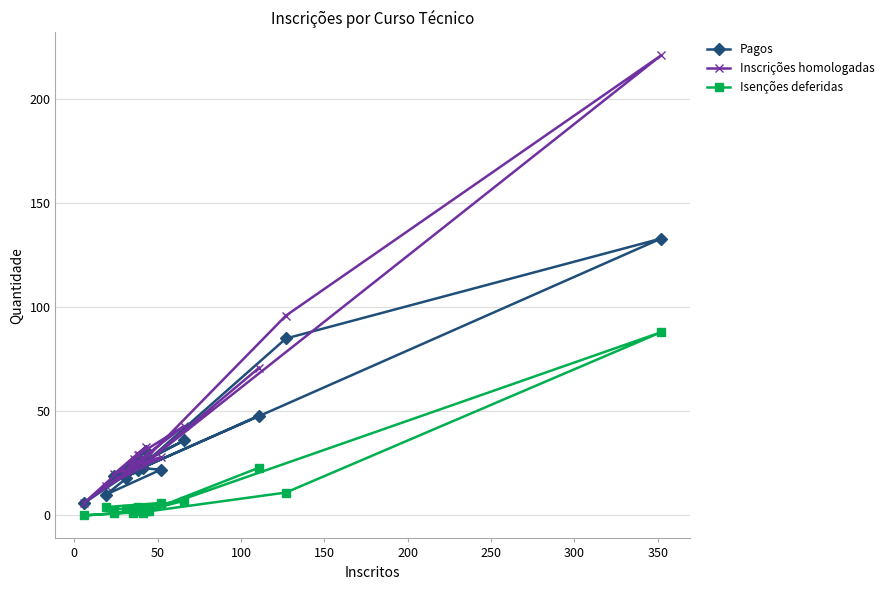

Rank the series by their average value, from highest to lowest.

Inscrições homologadas, Pagos, Isenções deferidas